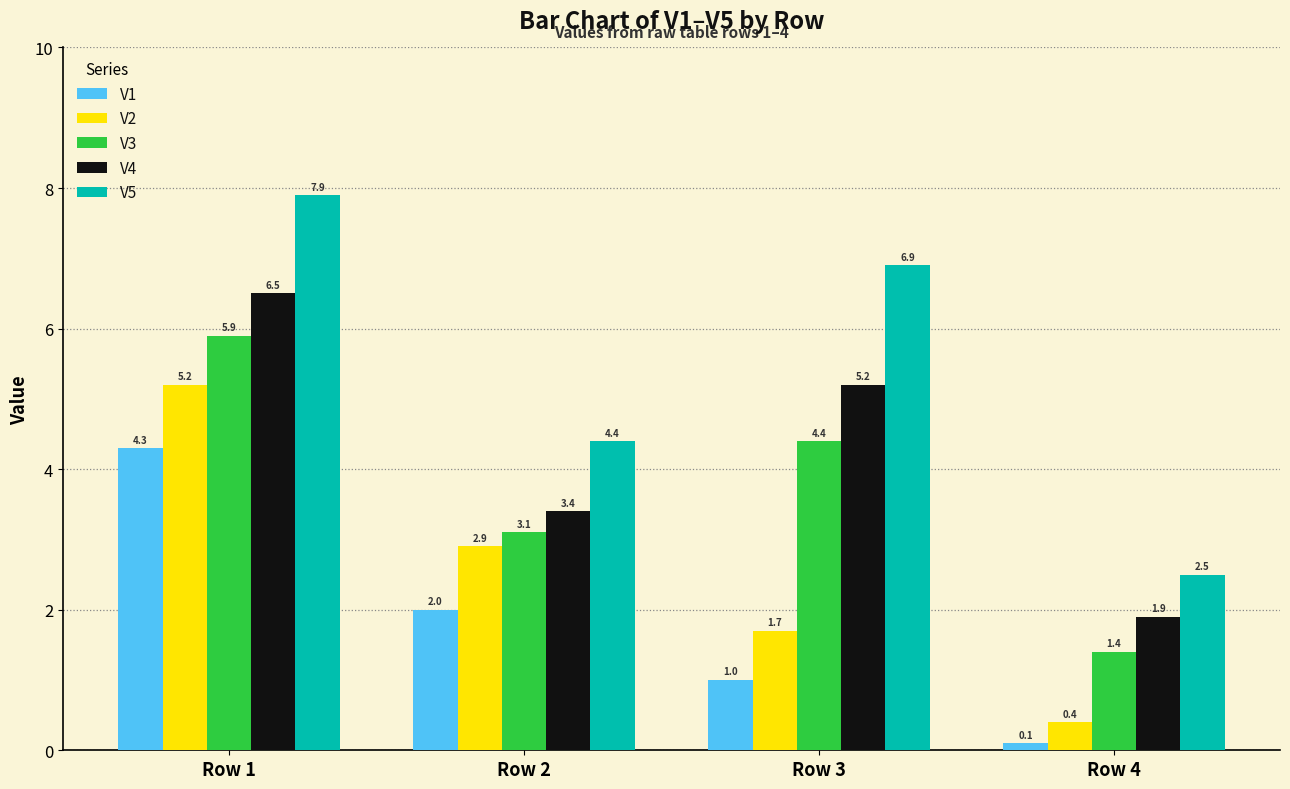

How many bars are there in each group?

5